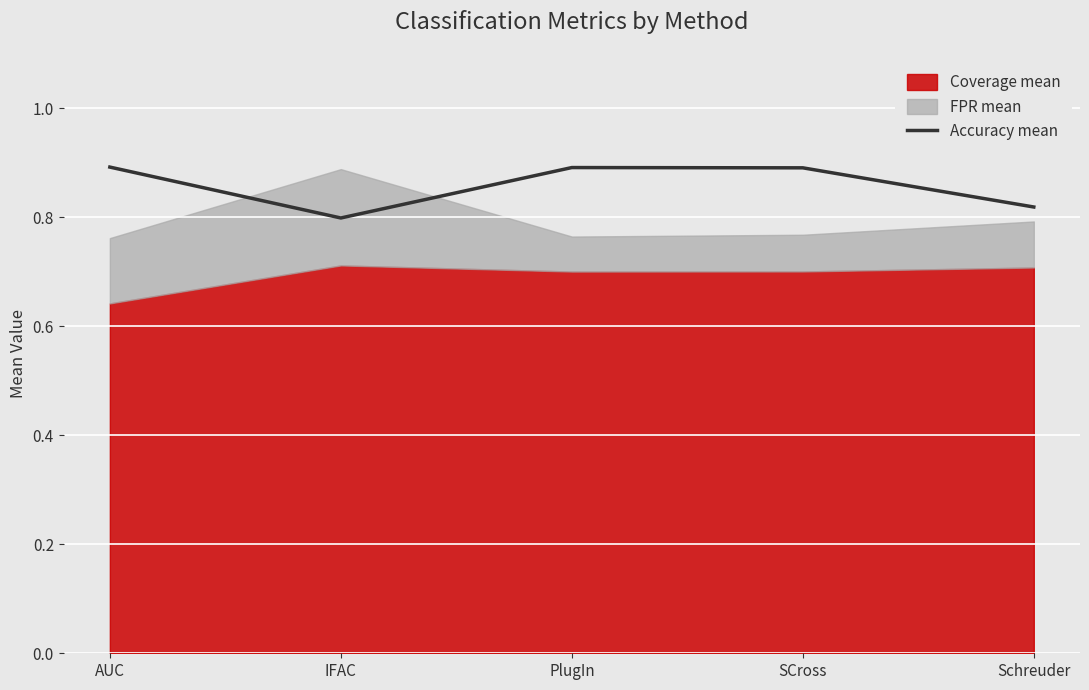

At which category does the data reach its first local peak?

PlugIn